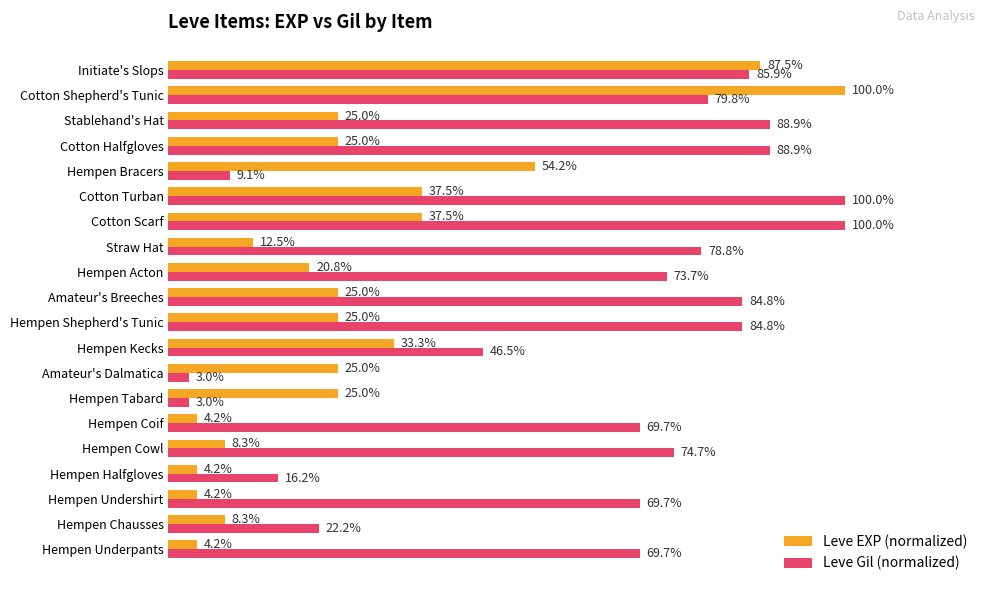

Where is Leve Gil (normalized) nearest to the value 51?

Hempen Kecks